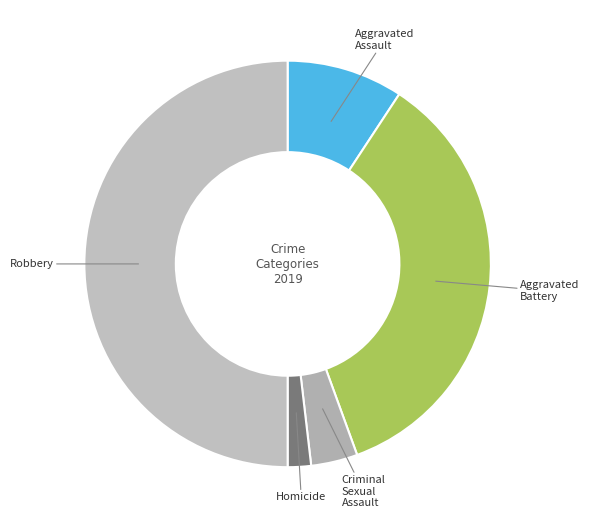

Is the sum of Homicide and Criminal Sexual Assault greater than half?

No